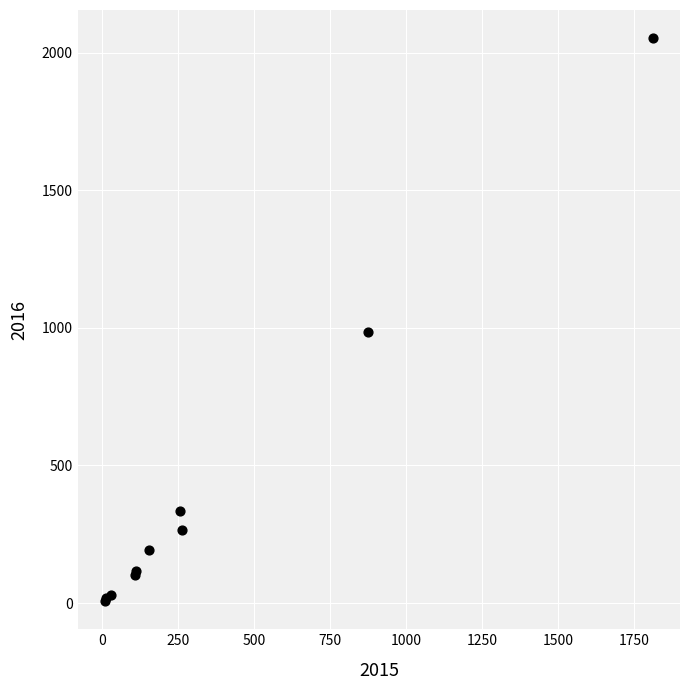

What Y value in the scatter plot is closest to 1030?

984